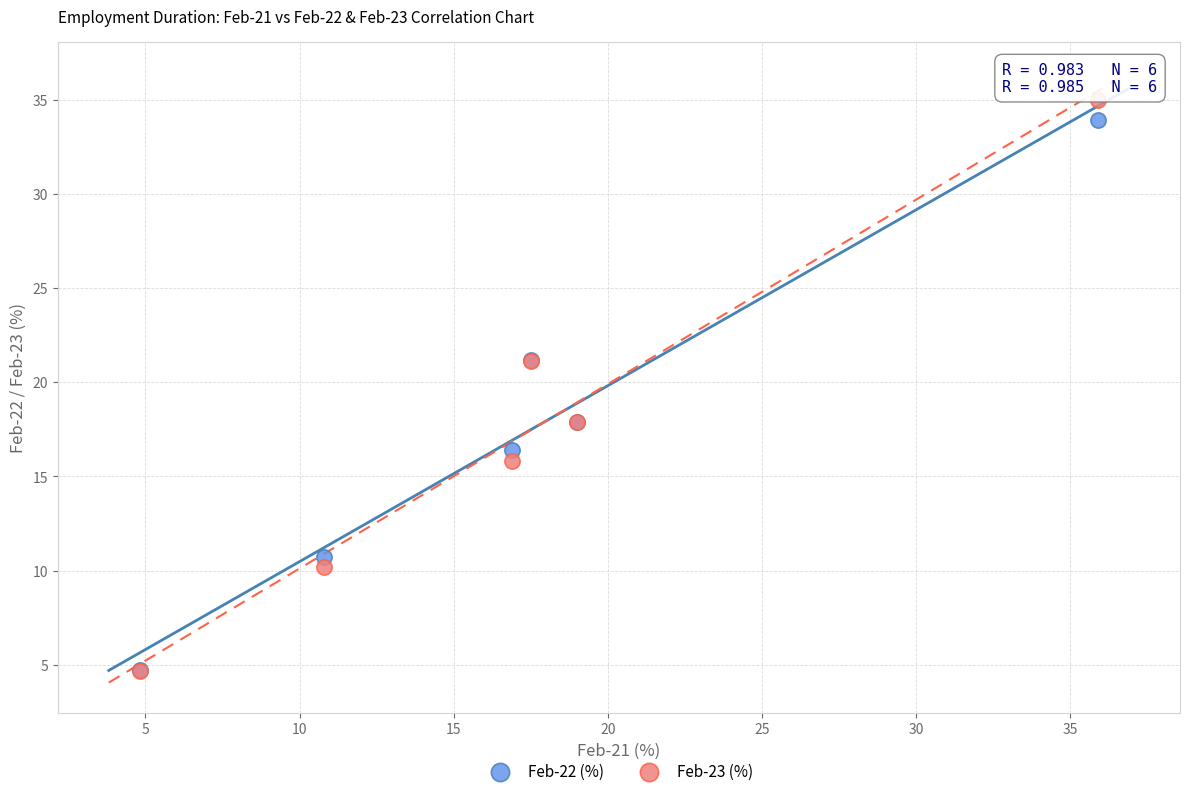

What are all the series names shown in the legend?

Feb-22 (%), Feb-23 (%)